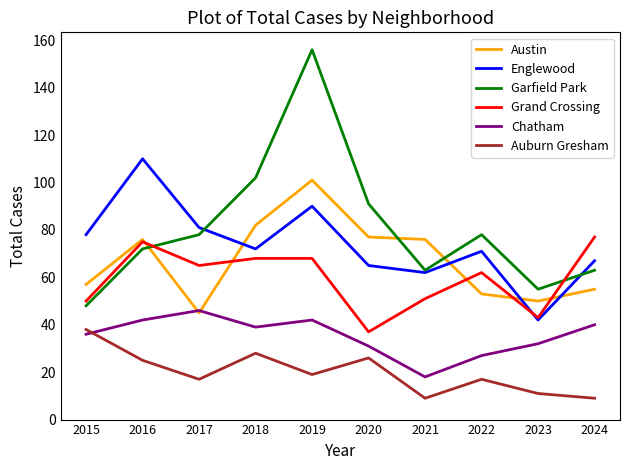

At 2015, list the series in order from largest to smallest.

Englewood, Austin, Grand Crossing, Garfield Park, Auburn Gresham, Chatham